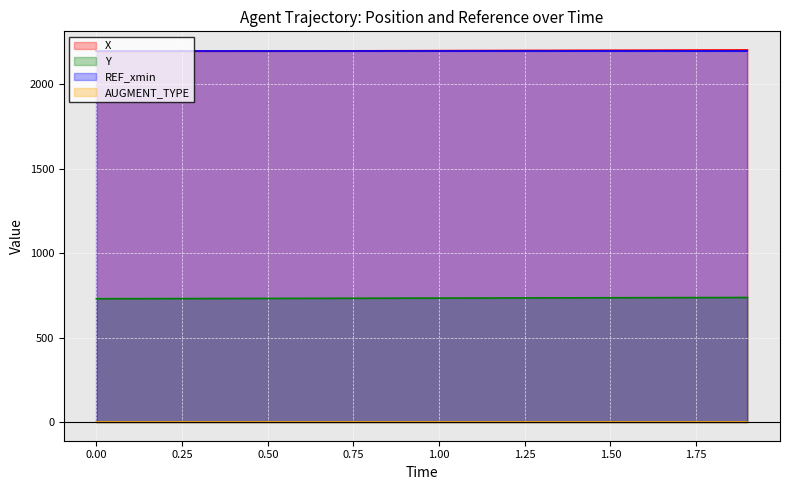

What value does the X series have at 1.8?

2203.5